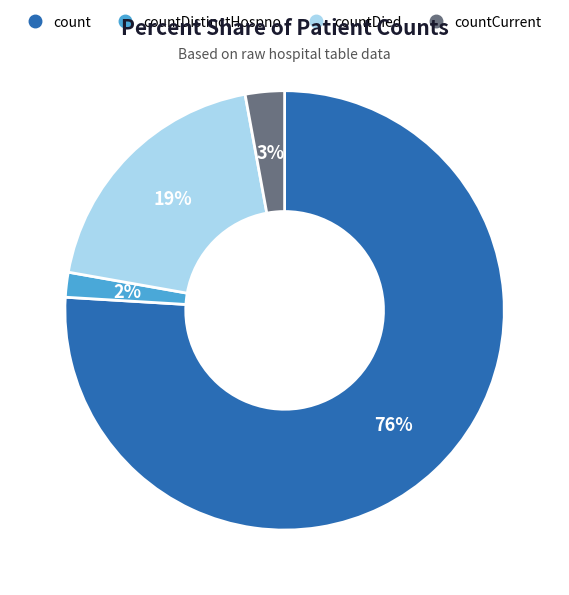

To the nearest percent, what is the difference between the largest and smallest slice percentages?

74%